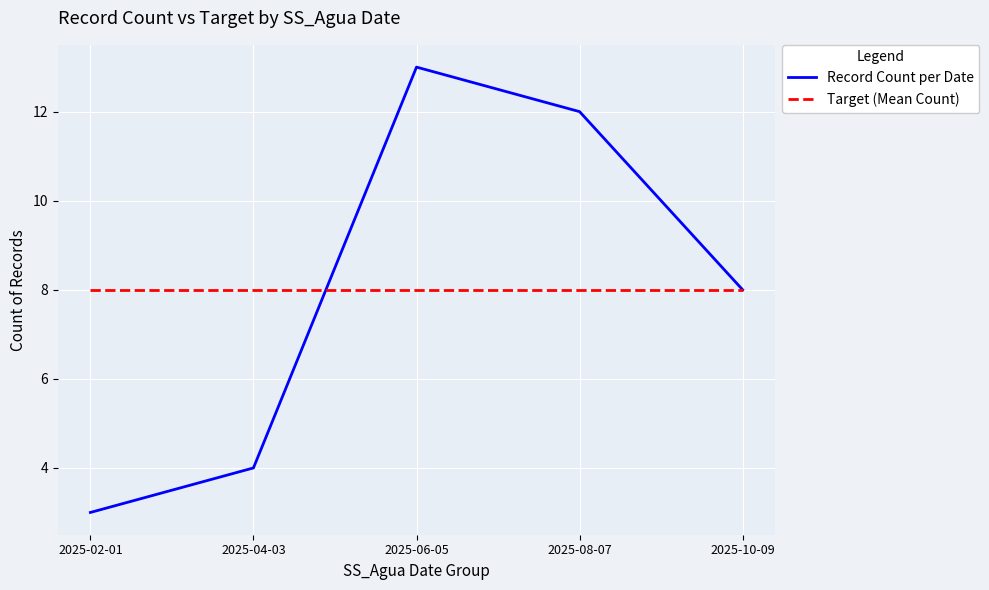

What are all the series names shown in the legend?

Record Count per Date, Target (Mean Count)